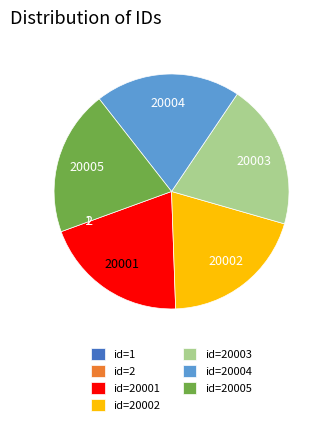

Does any single category account for the majority?

No